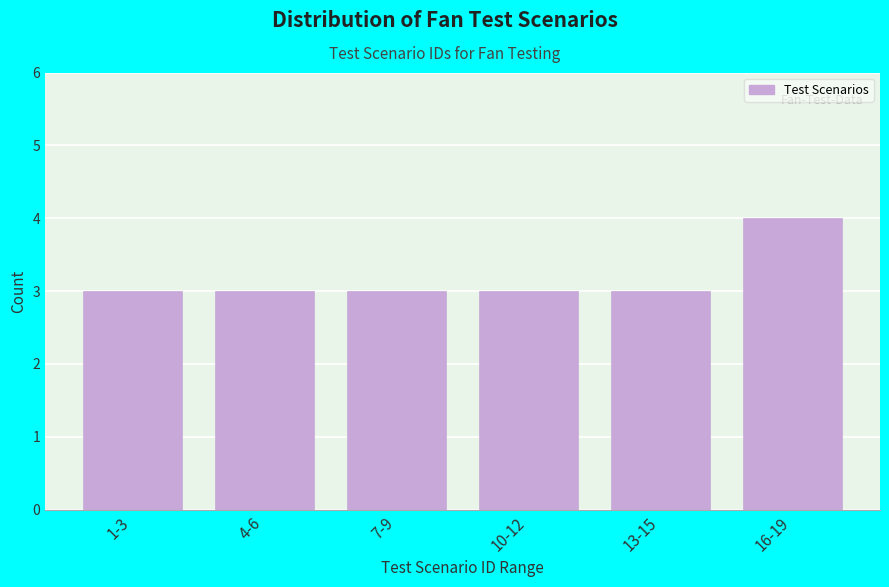

Reading right to left, list all the values displayed in this chart.

4	3	3	3	3	3